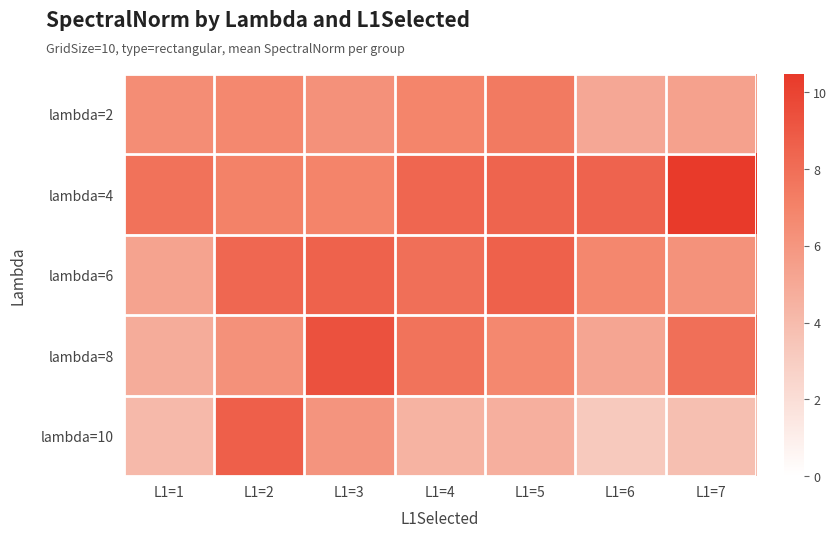

What is the total value across all series at L1=1?

28.5